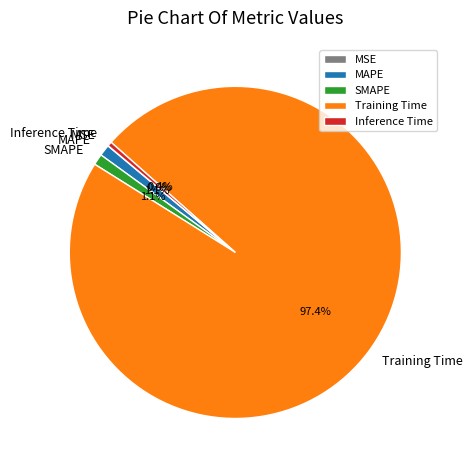

Between MAPE and Training Time, which is larger?

Training Time